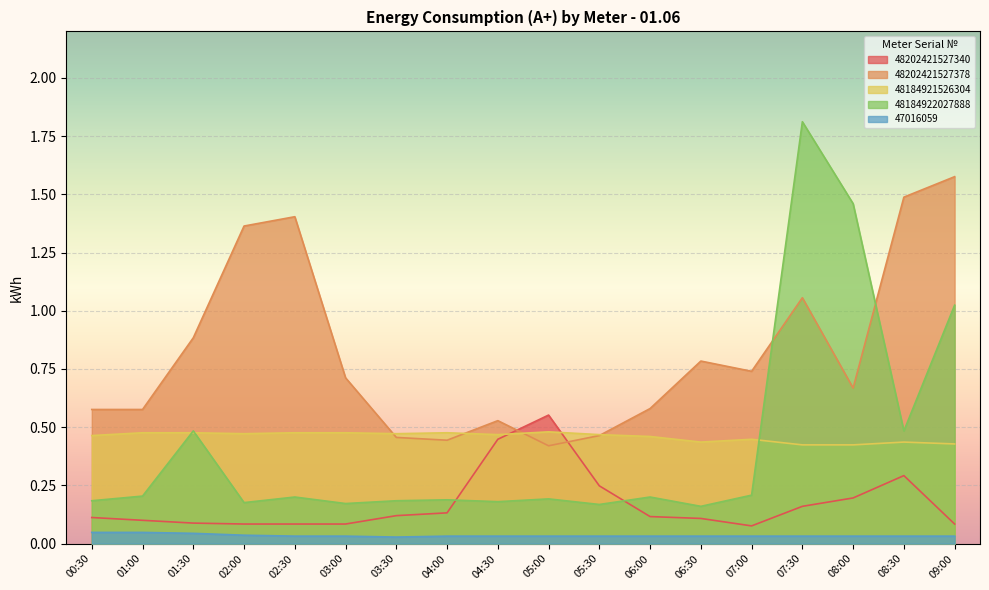

At which category does 48202421527378 reach its first local valley?

04:00